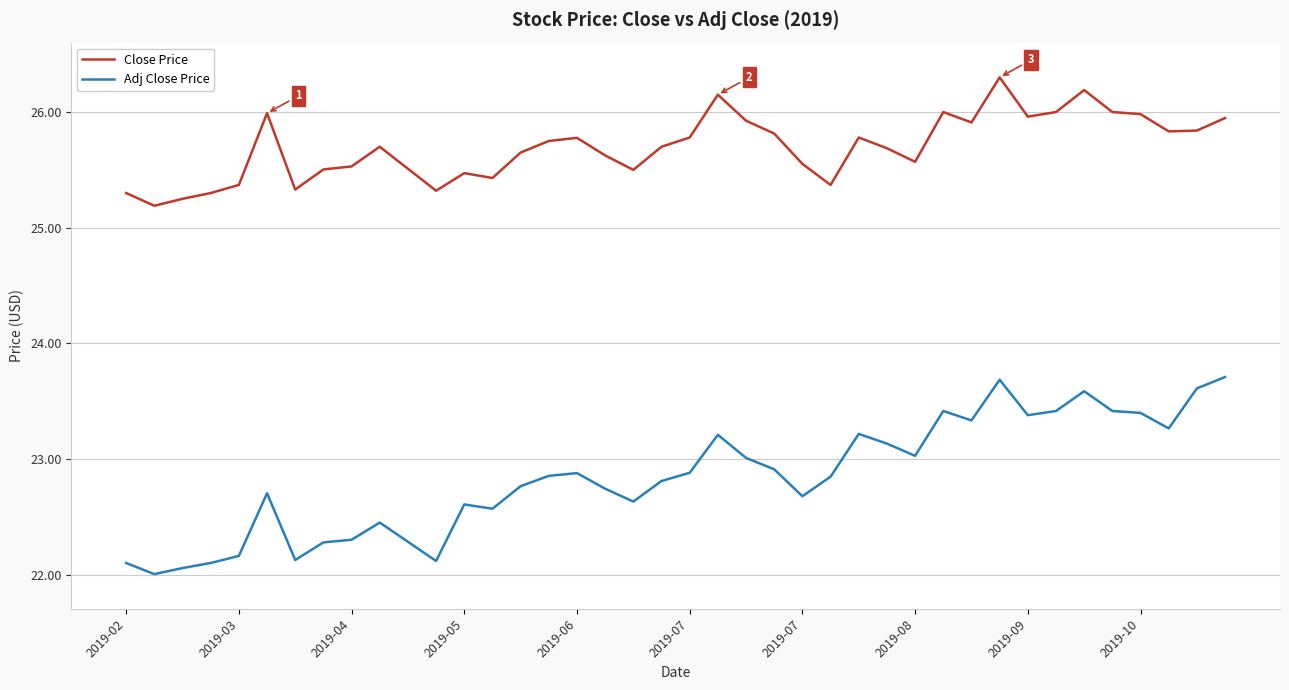

True or false: Close Price and Adj Close Price cross at least once.

False